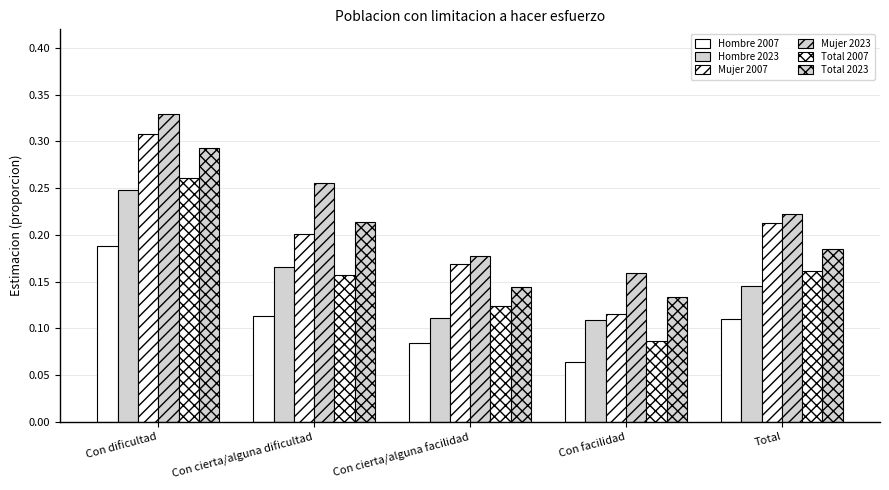

Count the number of categories in the chart.

5